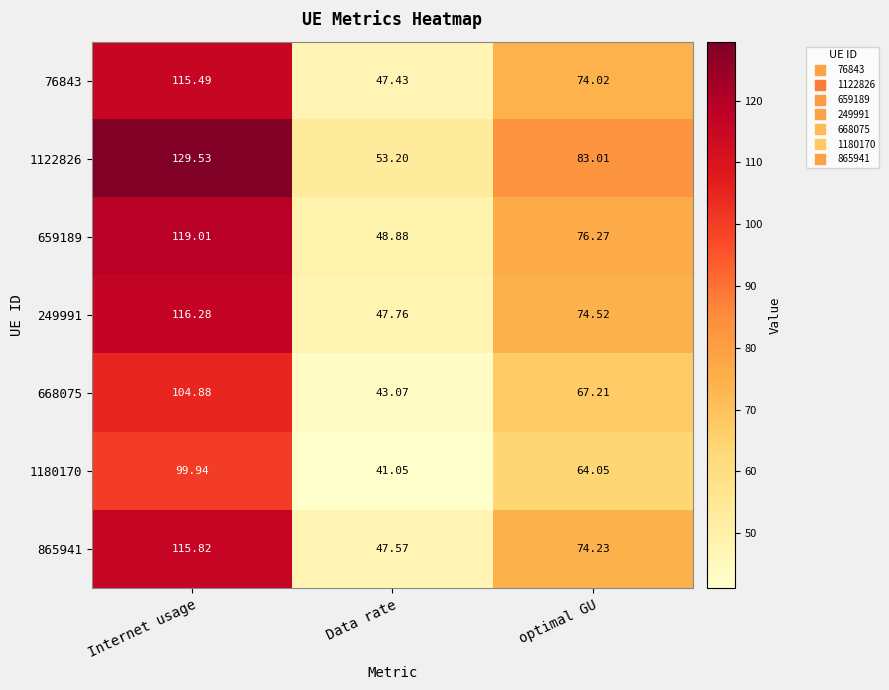

At which label is 76843 closest to 81?

optimal GU